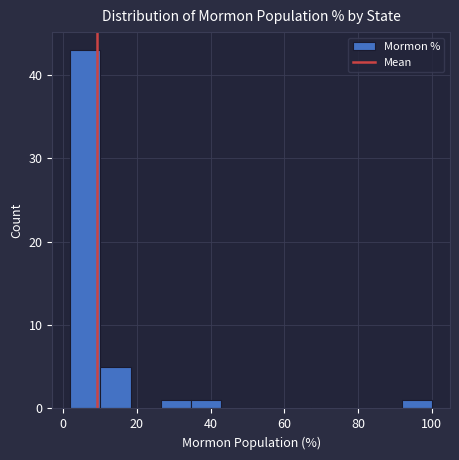

Reading left to right, list every bar in this chart as the range it spans on the x-axis followed by its height. Neither the bar edges nor the heights are printed on the chart, so give them approximately, as read against the axes.

2 to 10: 43
10 to 18: 5
18 to 26: 0
26 to 34: 1
34 to 42: 1
42 to 52: 0
52 to 60: 0
60 to 68: 0
68 to 76: 0
76 to 84: 0
84 to 92: 0
92 to 100: 1